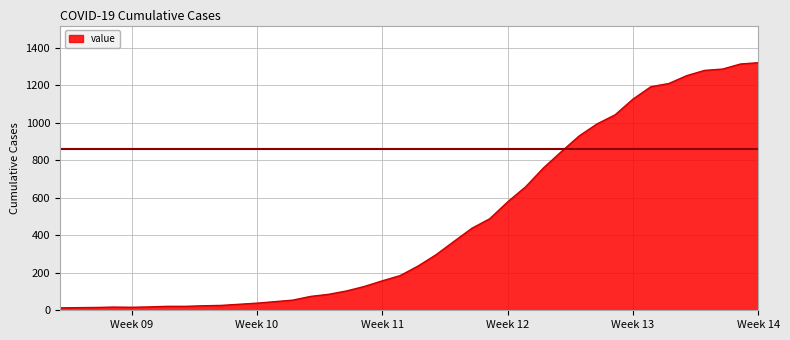

What is the difference between the maximum and minimum values?

1307